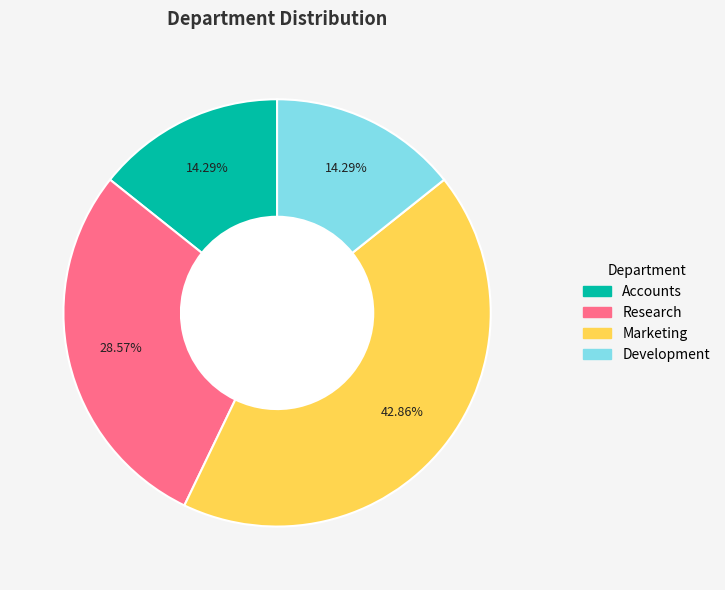

The Accounts slice represents 4% of the pie. True or false?

False